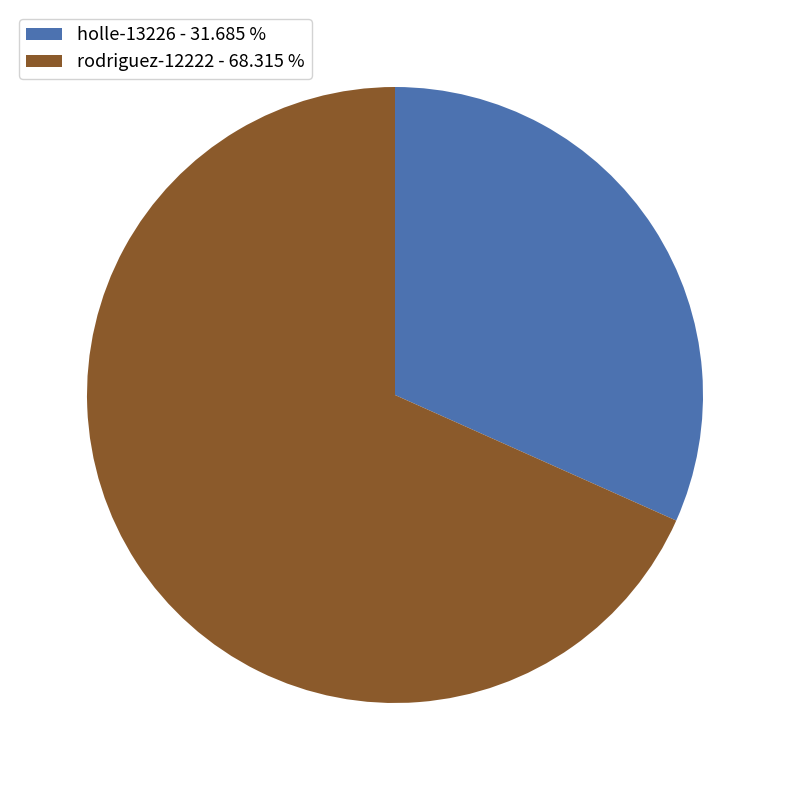

Does holle-13226 - 31.685 % account for over 50% of the chart?

No